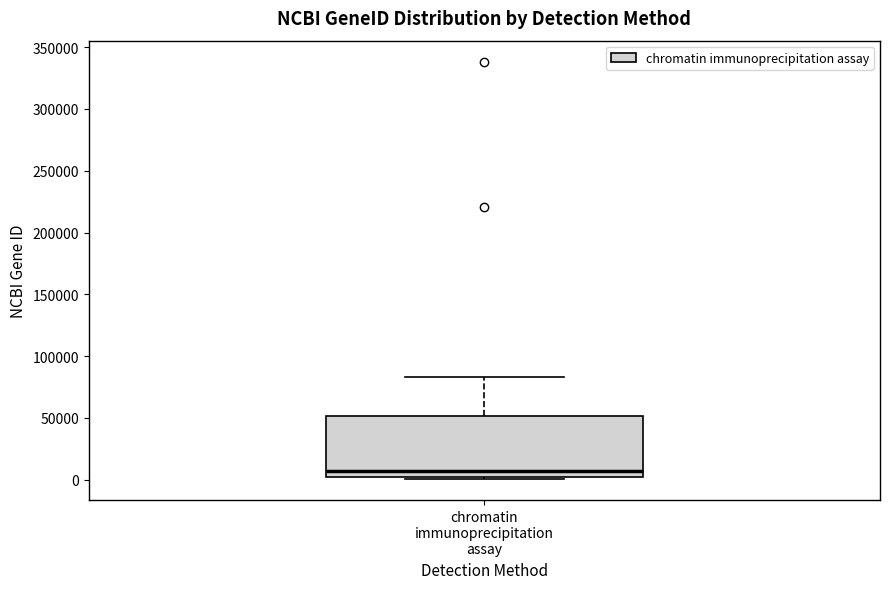

Where does the upper whisker of the box for chromatin immunoprecipitation assay end on the y-axis? The values are not printed on the chart, so give them approximately, as read against the axis.

85000